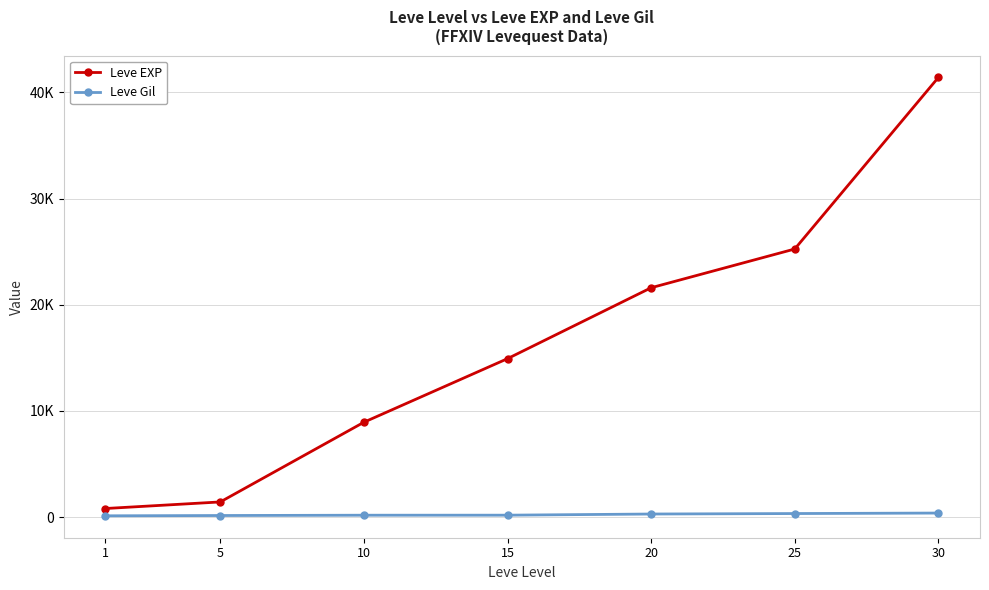

Reading left to right, what are all the values shown in this chart?

Leve EXP: 1=800	5=1420	10=8930	15=14920	20=21600	25=25250	30=41410
Leve Gil: 1=113	5=140	10=169	15=172	20=281	25=326	30=372